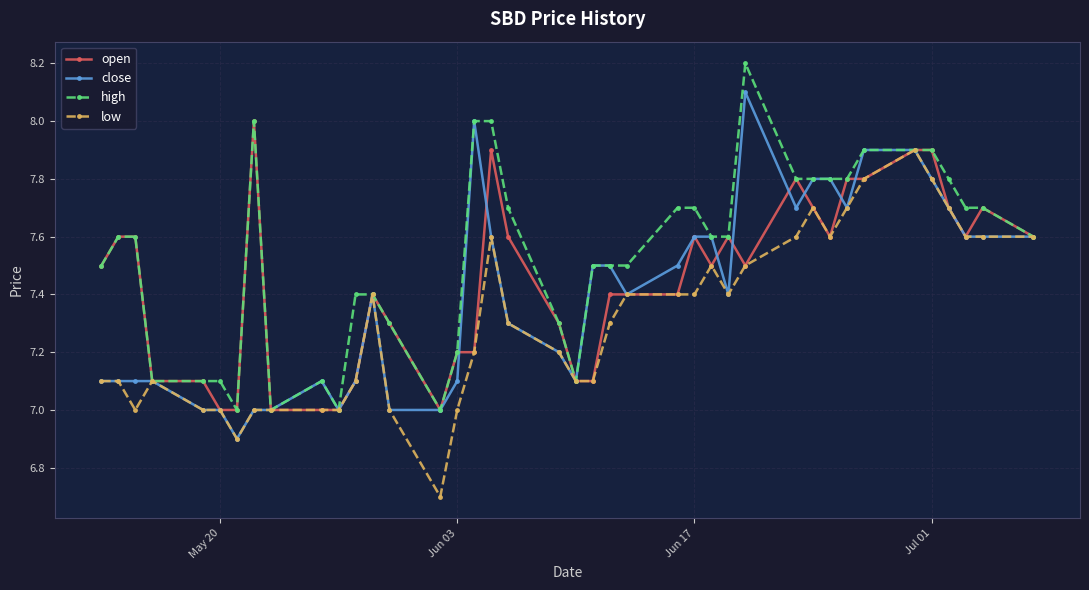

Which series has the largest total across all categories?

high